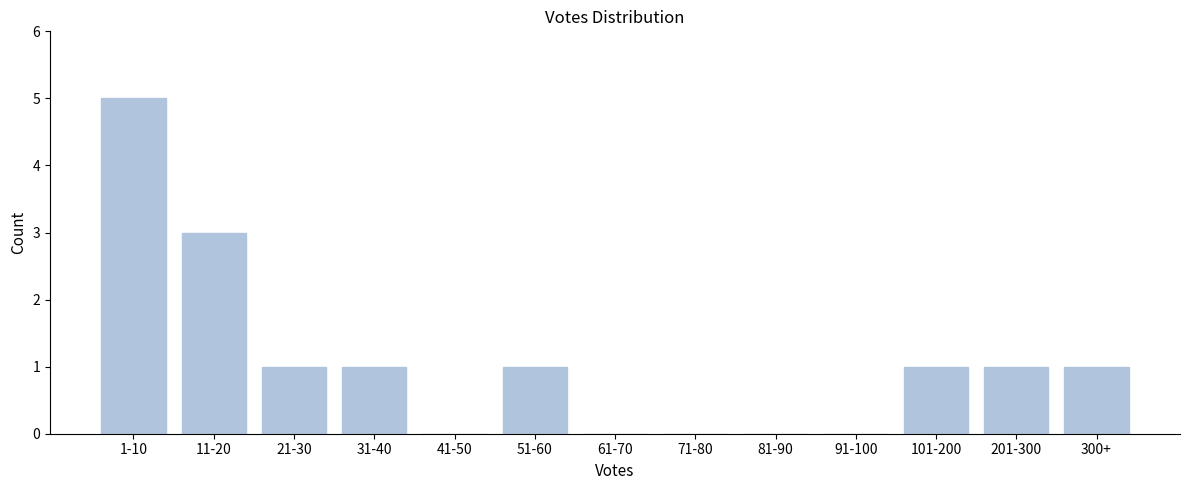

Reading left to right, extract all data points from this chart.

1-10=5	11-20=3	21-30=1	31-40=1	41-50=0	51-60=1	61-70=0	71-80=0	81-90=0	91-100=0	101-200=1	201-300=1	300+=1